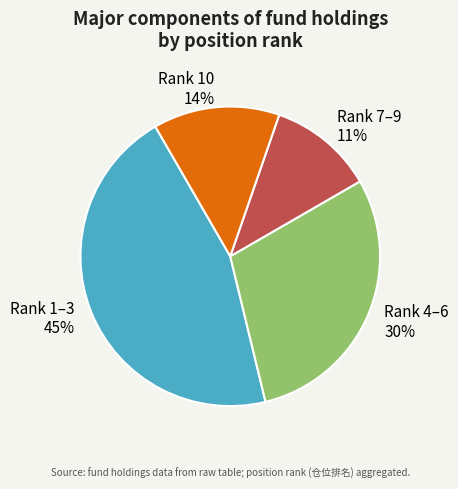

To the nearest percent, what is the average slice percentage?

25%